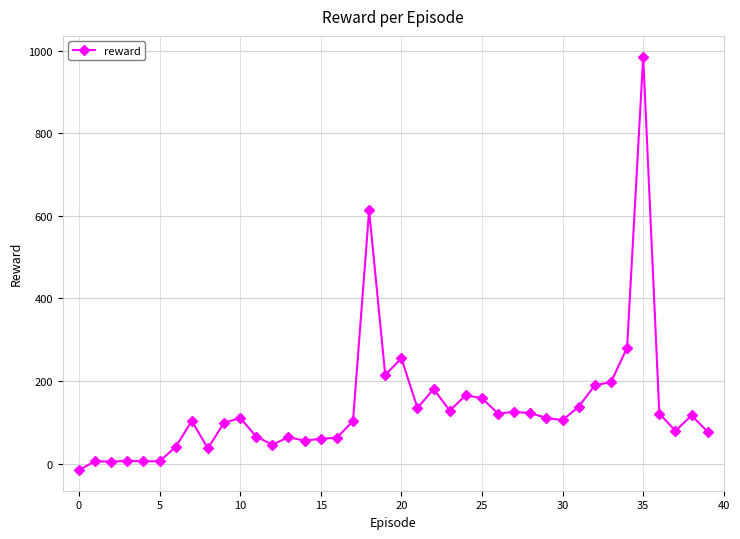

What is the sum of all values?

5472.8